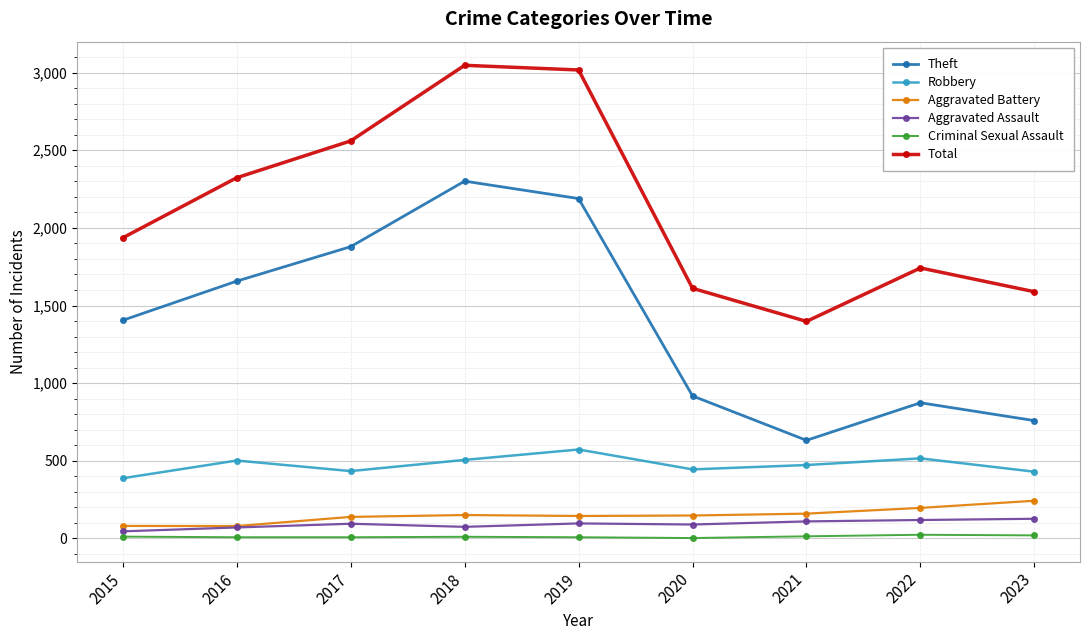

What is the maximum value shown in the chart?

3047